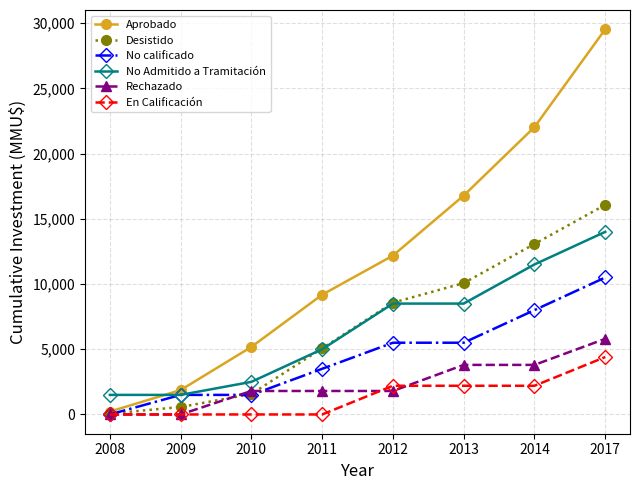

Reading right to left, extract all data points from this chart.

Aprobado: 2017=29530	2014=22030	2013=16780	2012=12180	2011=9180	2010=5180	2009=1870	2008=220
Desistido: 2017=16070	2014=13070	2013=10070	2012=8570	2011=5070	2010=1570	2009=570	2008=70
No calificado: 2017=10500	2014=8000	2013=5500	2012=5500	2011=3500	2010=1500	2009=1500	2008=0
No Admitido a Tramitación: 2017=14000	2014=11500	2013=8500	2012=8500	2011=5000	2010=2500	2009=1500	2008=1500
Rechazado: 2017=5800	2014=3800	2013=3800	2012=1800	2011=1800	2010=1800	2009=0	2008=0
En Calificación: 2017=4400	2014=2200	2013=2200	2012=2200	2011=0	2010=0	2009=0	2008=0